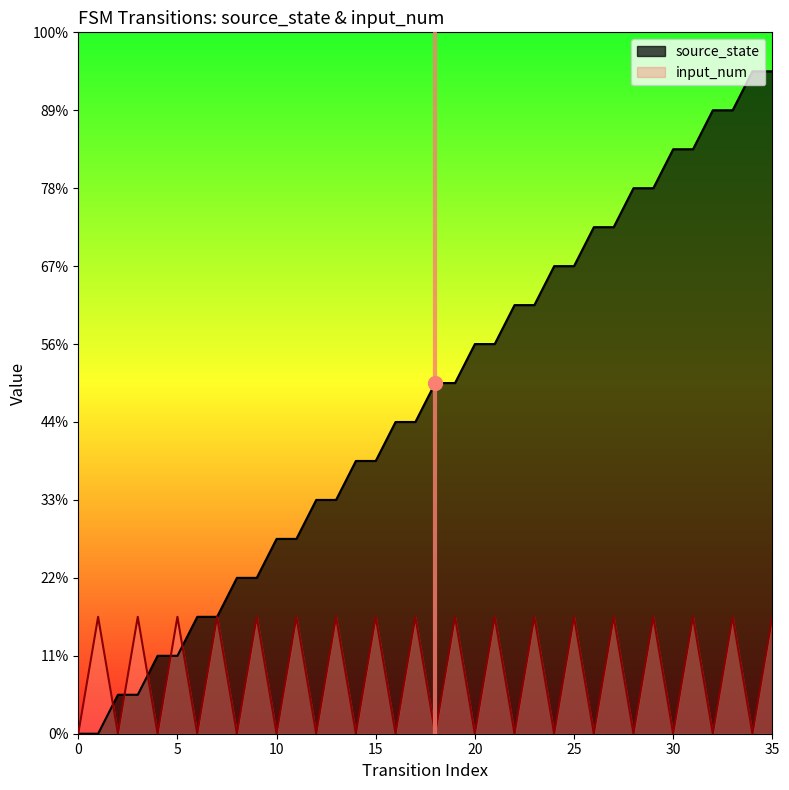

What is the value of the source_state point at the 23rd from the left?

11